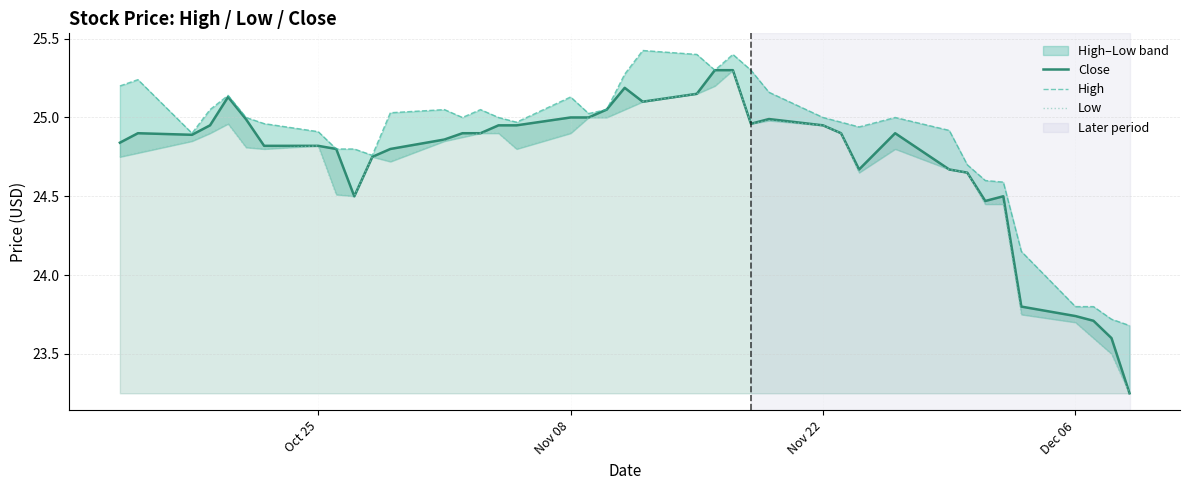

True or false: Close and Low cross at least once.

False